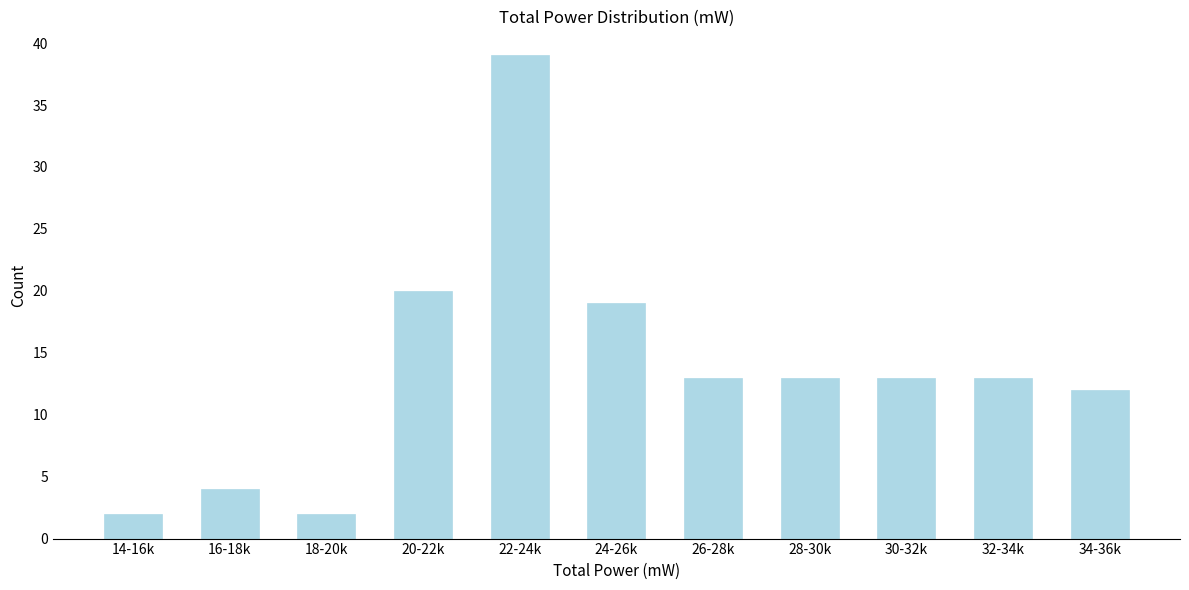

Reading left to right, list all the values displayed in this chart.

14-16k=2	16-18k=4	18-20k=2	20-22k=20	22-24k=39	24-26k=19	26-28k=13	28-30k=13	30-32k=13	32-34k=13	34-36k=12